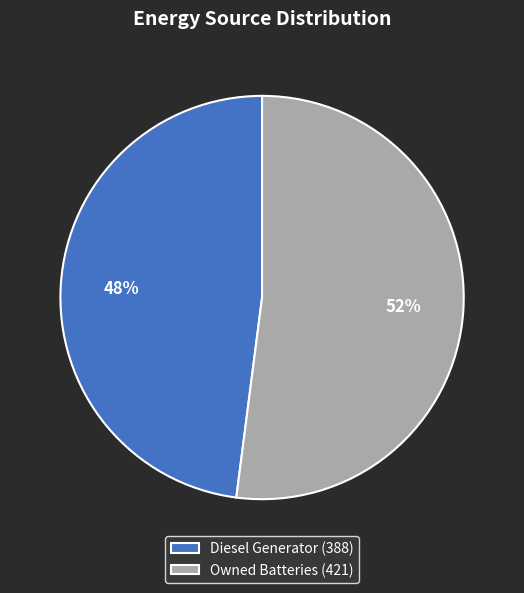

Approximately how many times larger is the value at Diesel Generator (388) compared to Owned Batteries (421)?

0.9